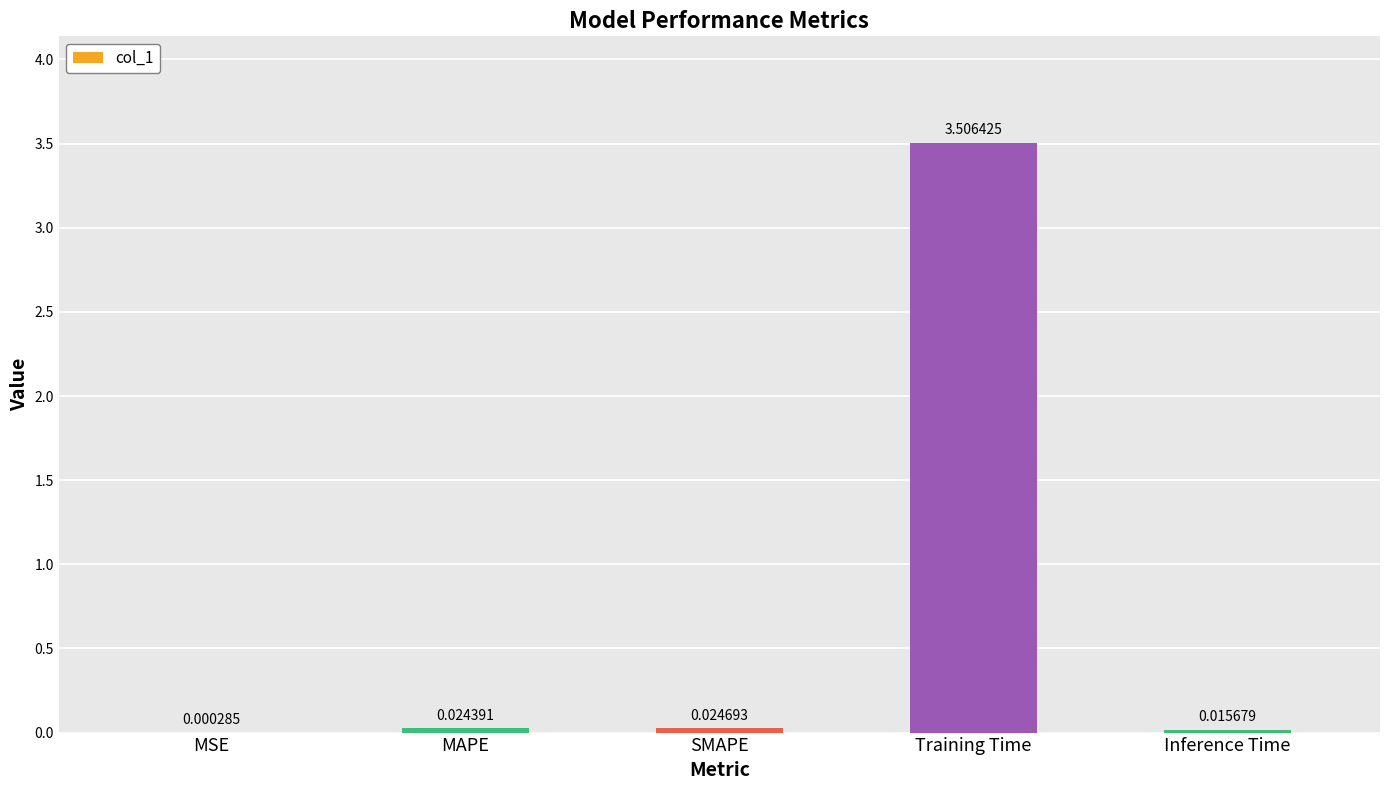

Where is the data nearest to the value 1?

SMAPE